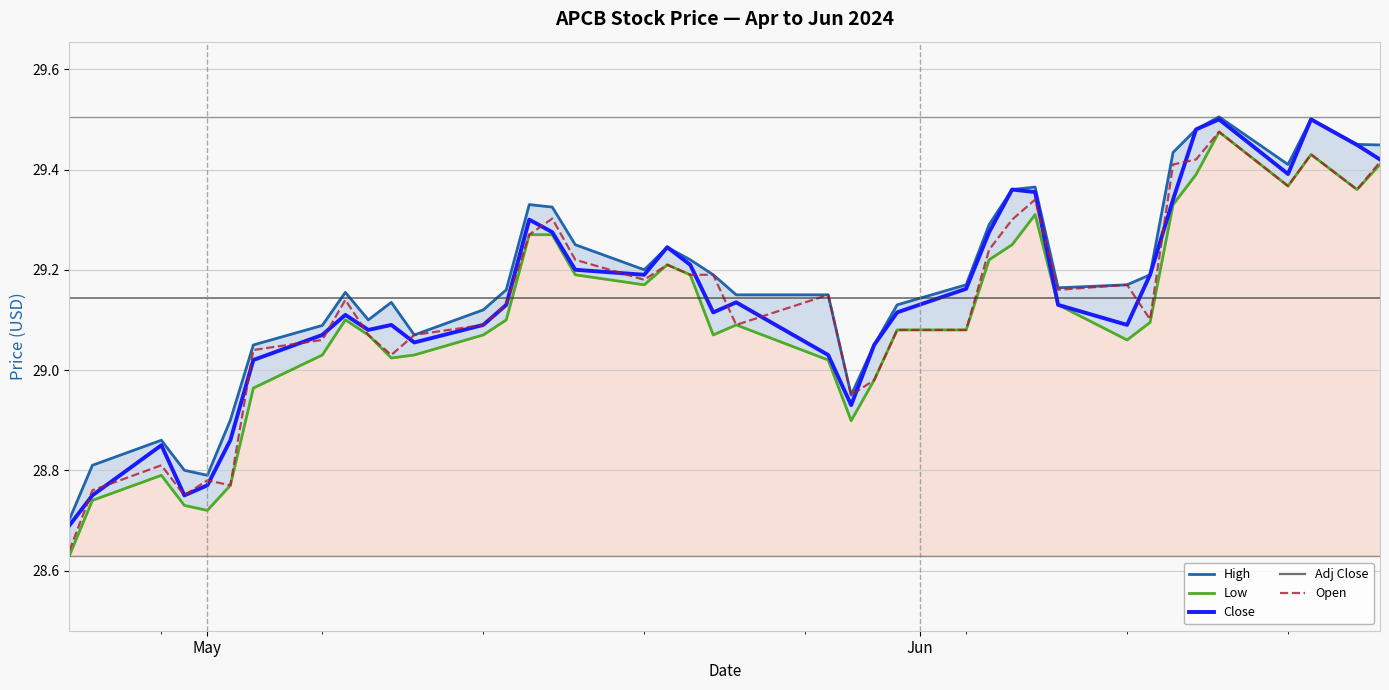

What is the lowest value of the Close series?

28.7